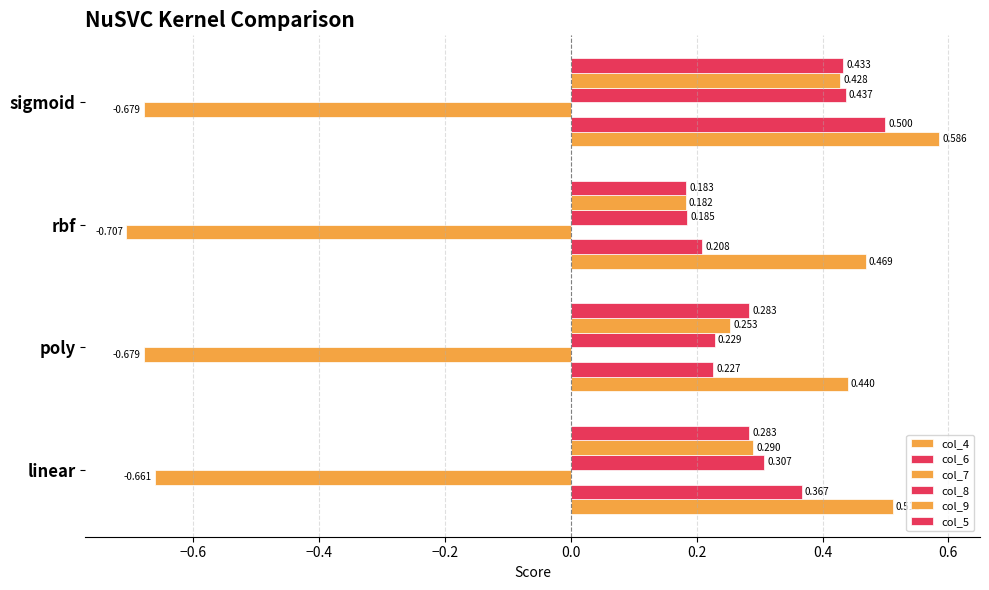

How many categories are shown in the chart?

4